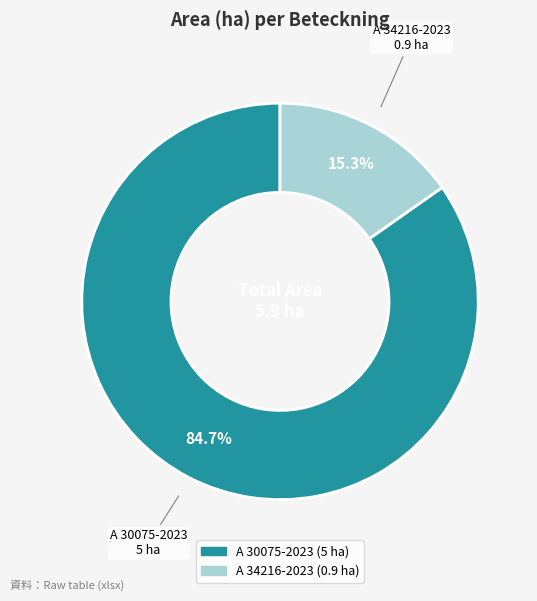

To the nearest percent, what is the difference between the A 30075-2023 and A 34216-2023 slice percentages?

69%